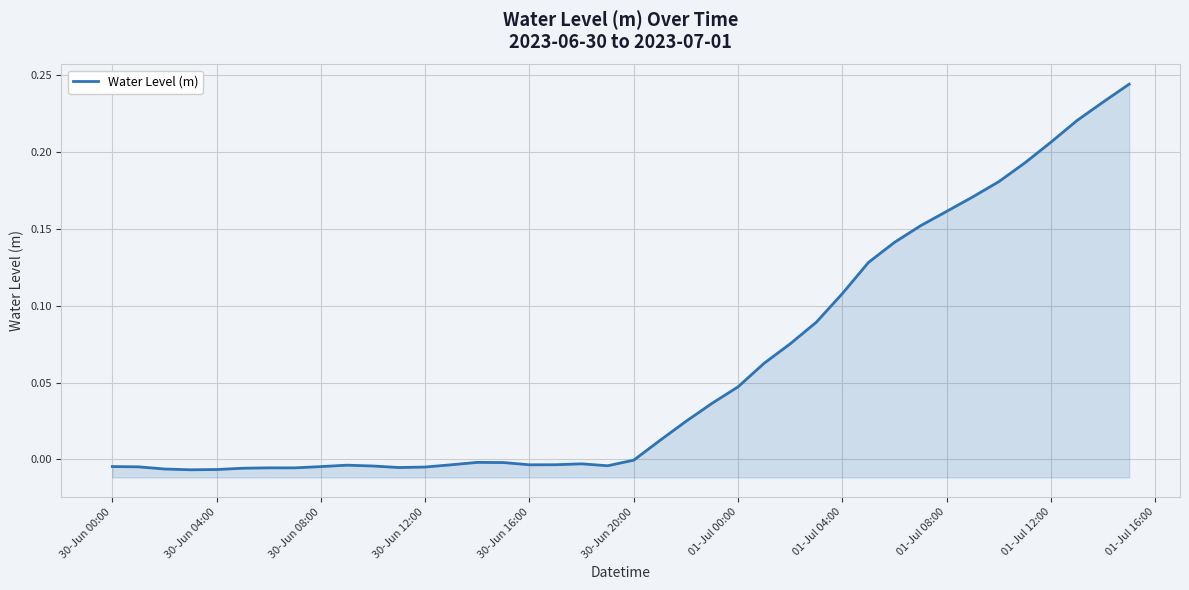

What is the maximum value shown in the chart?

0.2